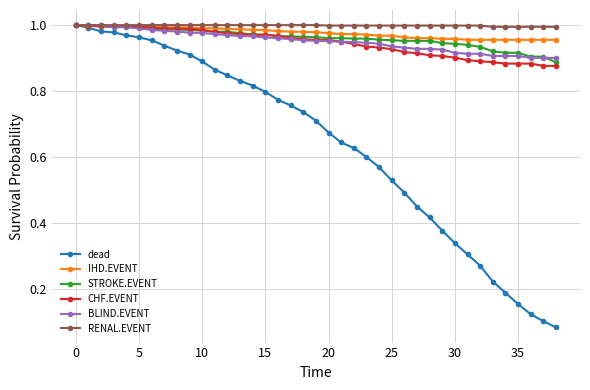

Which series has the widest spread of values?

dead